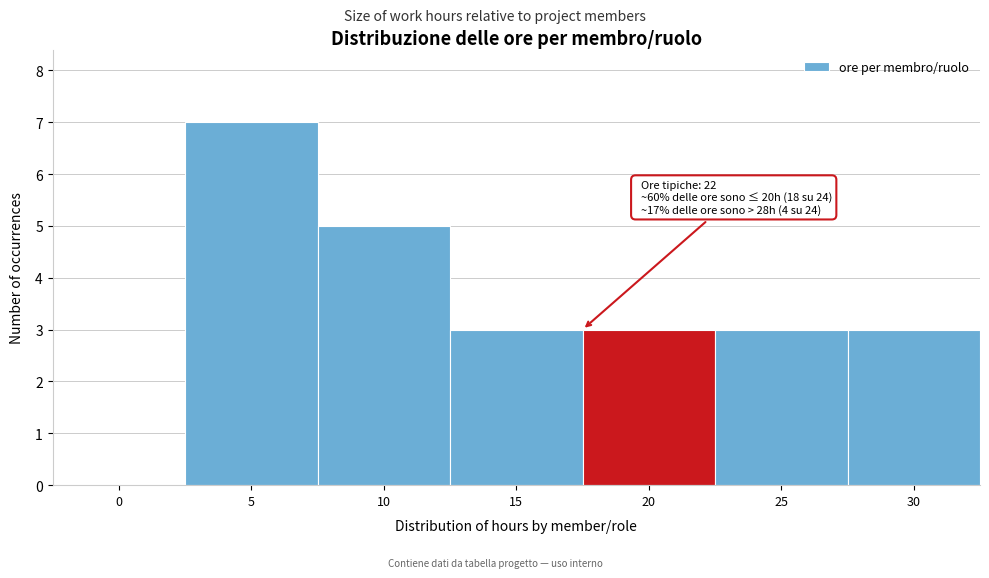

Reading left to right, list all the values displayed in this chart.

0=0	5=7	10=5	15=3	20=3	25=3	30=3